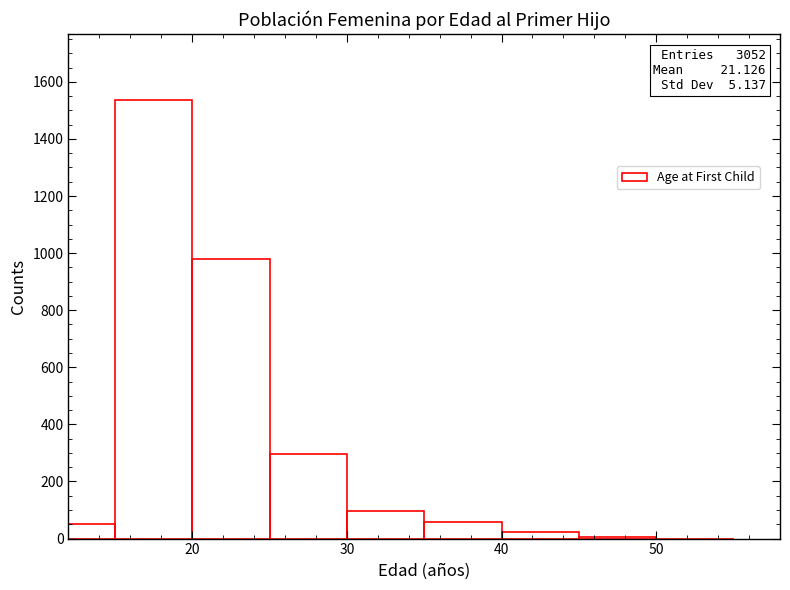

Read against the x-axis, roughly where is the centre of the tallest bar?

18